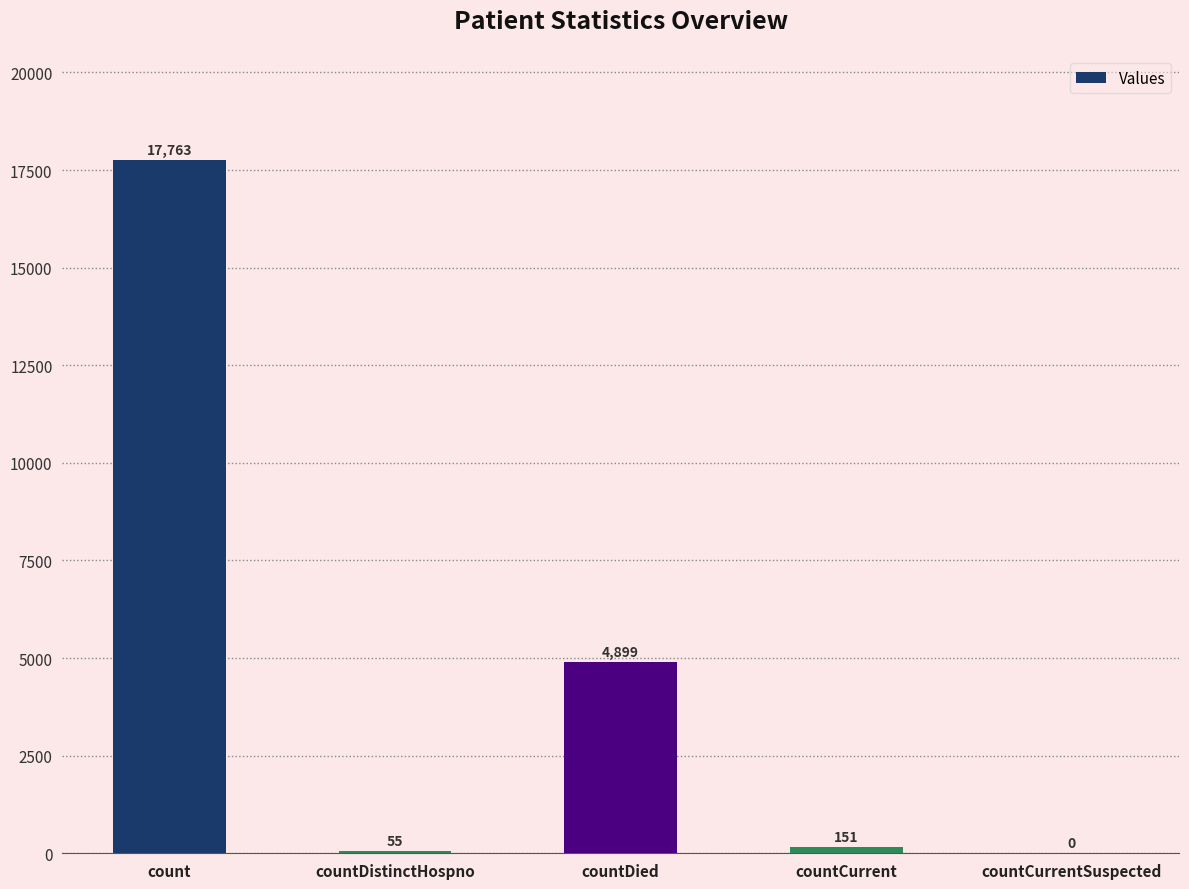

Reading left to right, extract all data points from this chart.

17763	55	4899	151	0